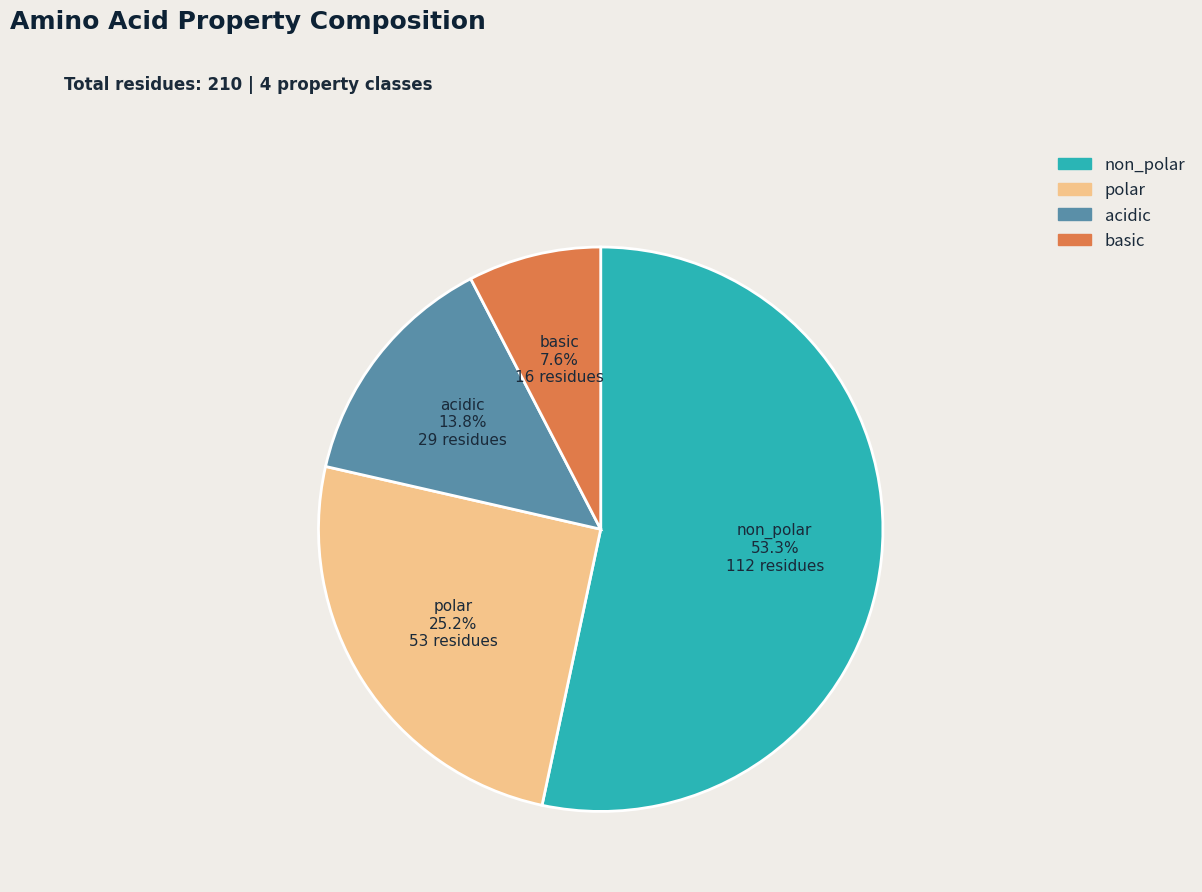

Is there a majority slice in this chart?

Yes